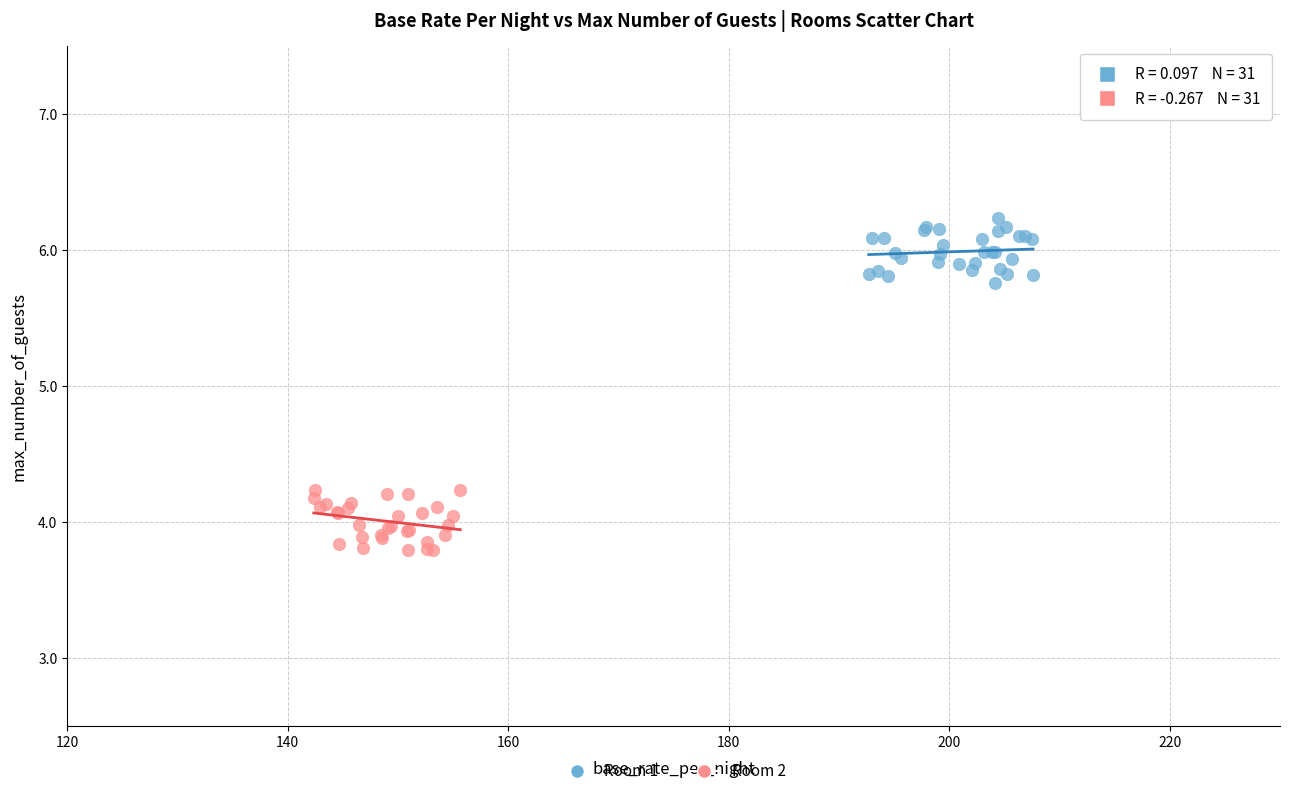

Which series contains the highest Y value?

Room 1